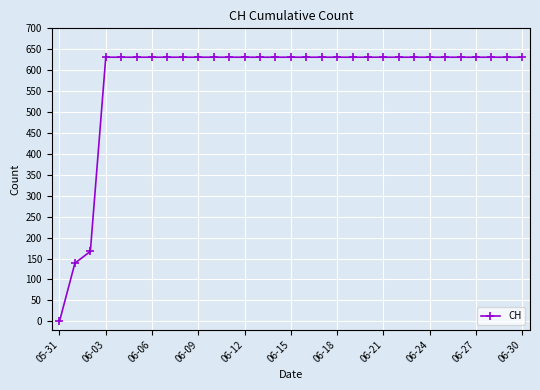

What is the maximum value shown in the chart?

631